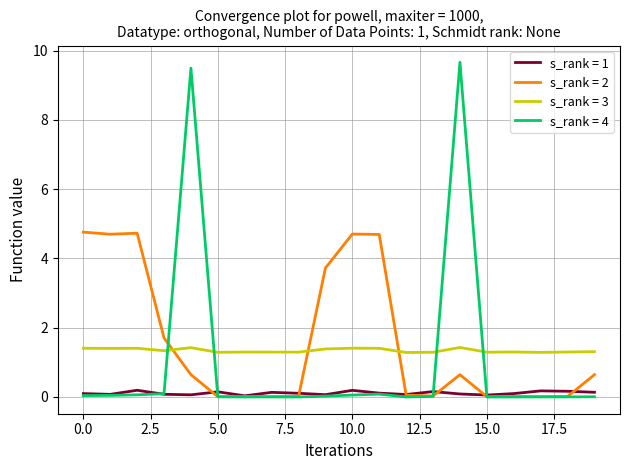

Which series has the widest spread of values?

s_rank = 4